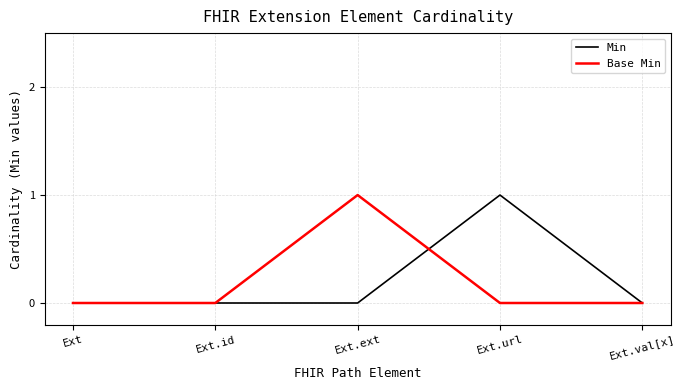

Reading right to left, extract all data points from this chart.

Min: 0	1	0	0	0
Base Min: 0	0	1	0	0